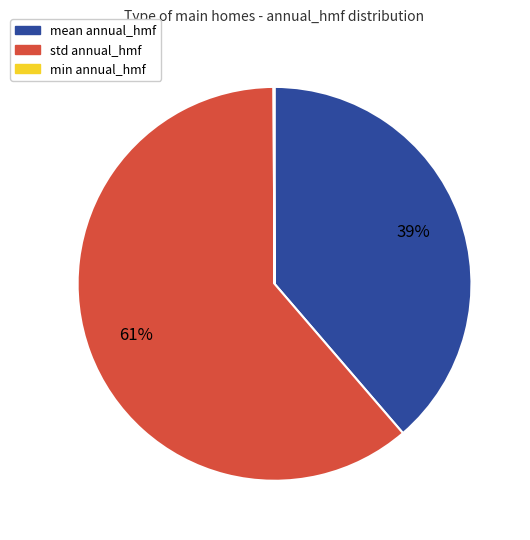

Do std and mean together represent more than half of the pie?

Yes